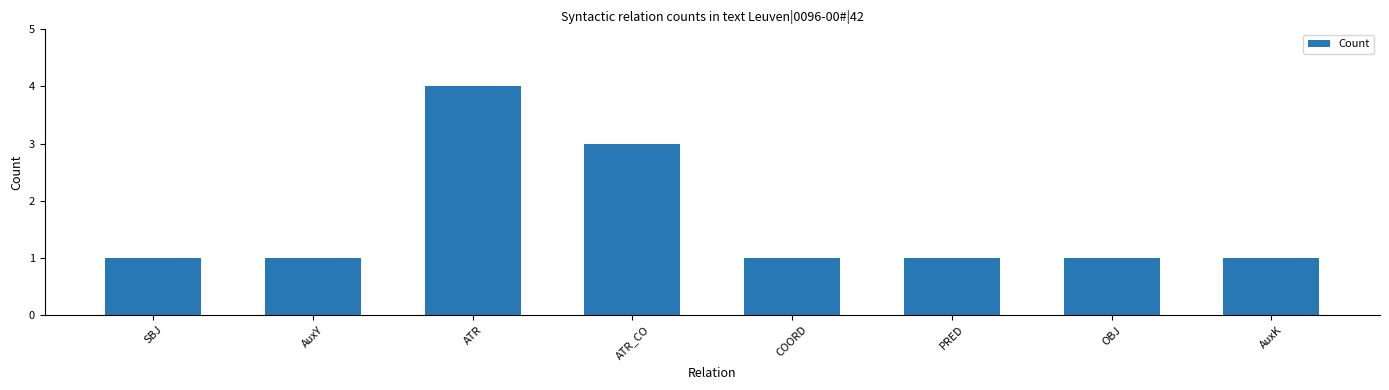

What is the minimum value shown in the chart?

1